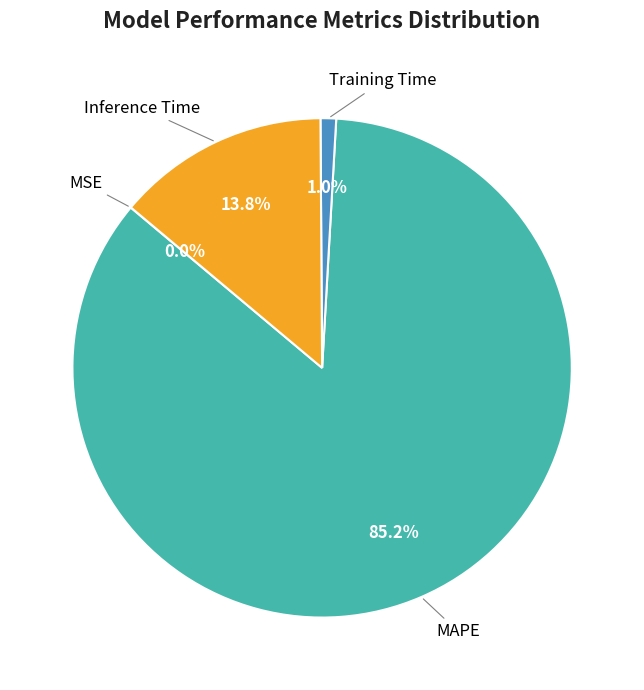

Which slice is the largest?

MAPE